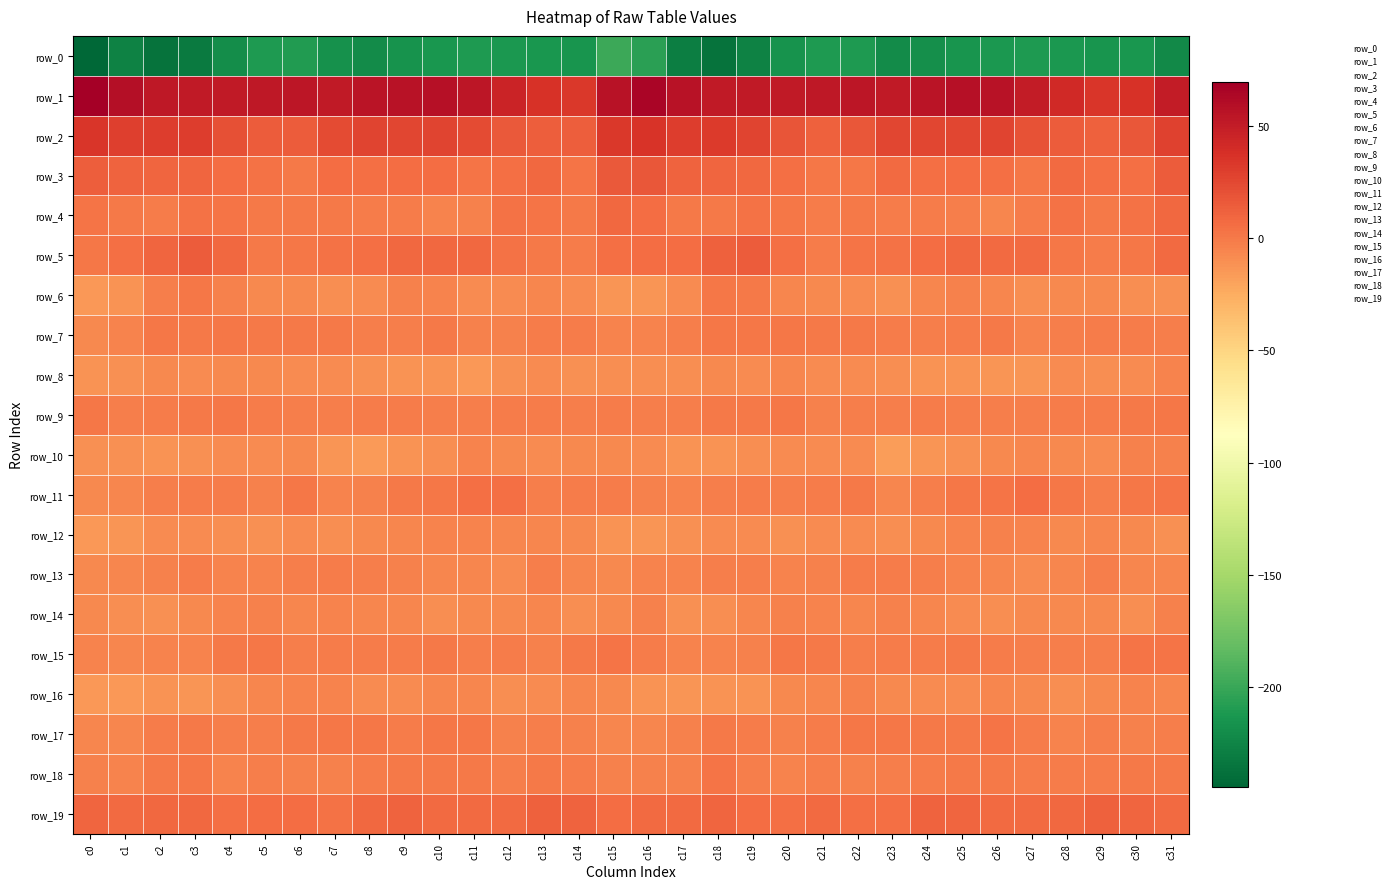

Between c8 and c9, which series saw the biggest shift?

row_0